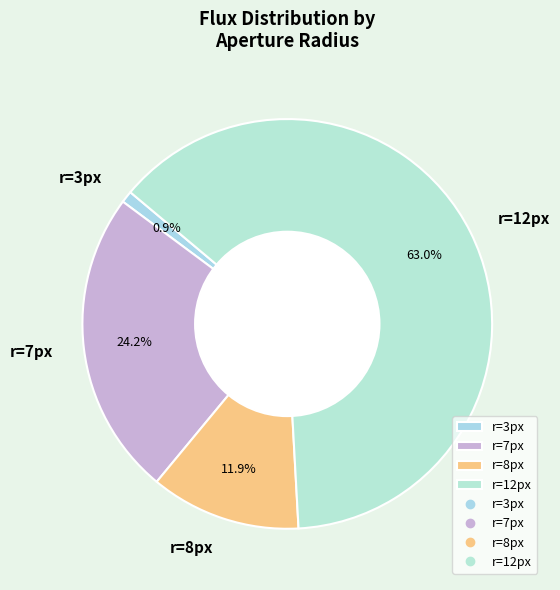

Do r=12px and r=3px together represent more than half of the pie?

Yes